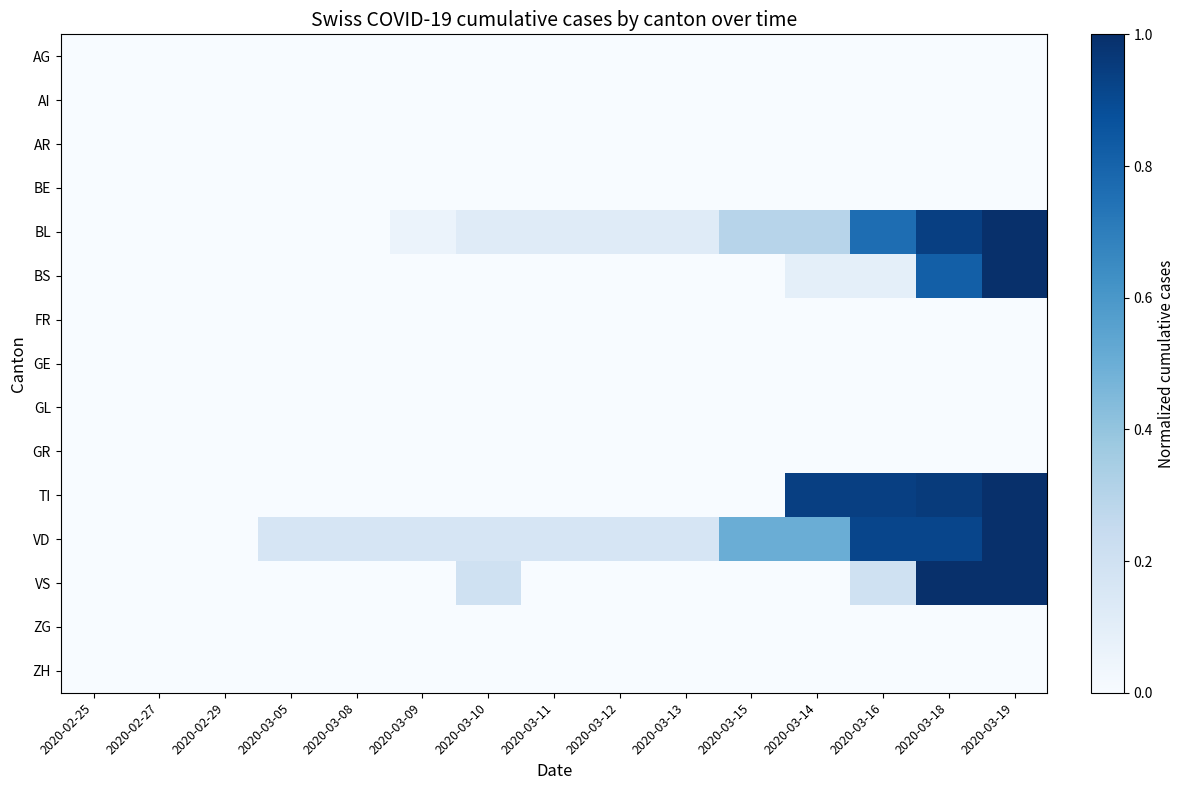

Which label corresponds to the smallest value in the chart?

2020-02-25